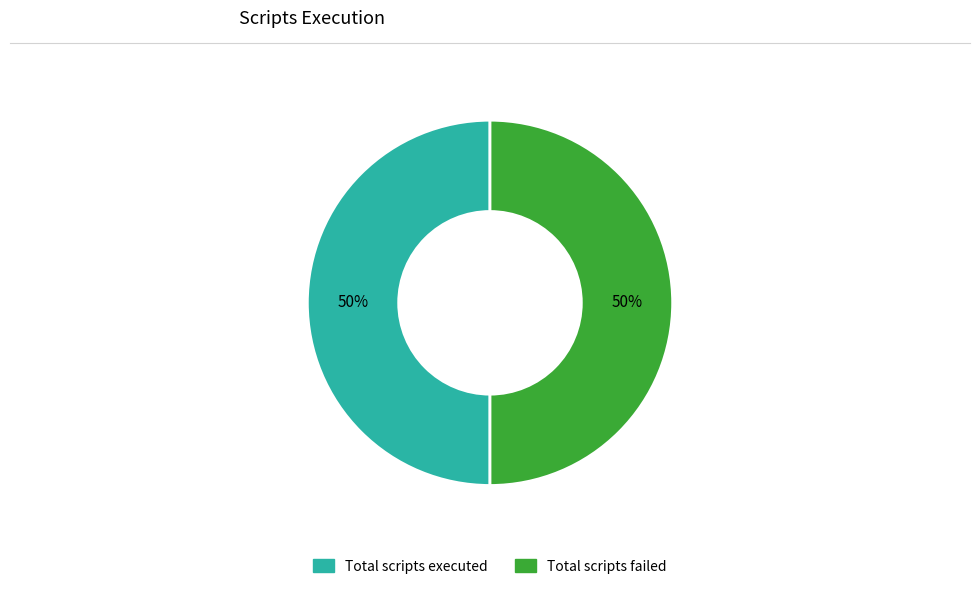

To the nearest percent, what is the average slice percentage?

50%